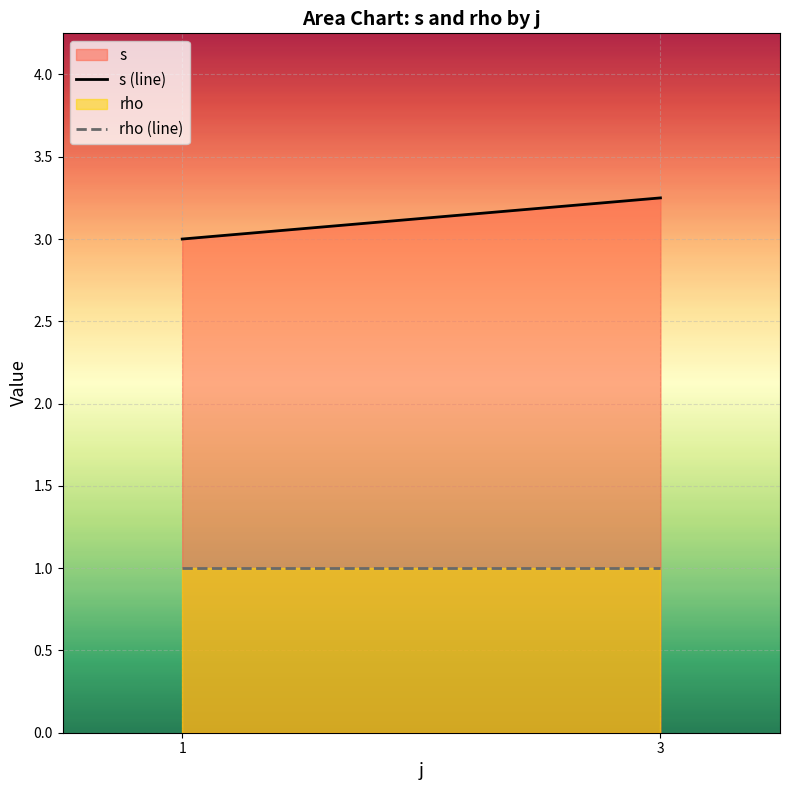

Rank the series by their average value, from highest to lowest.

s, rho